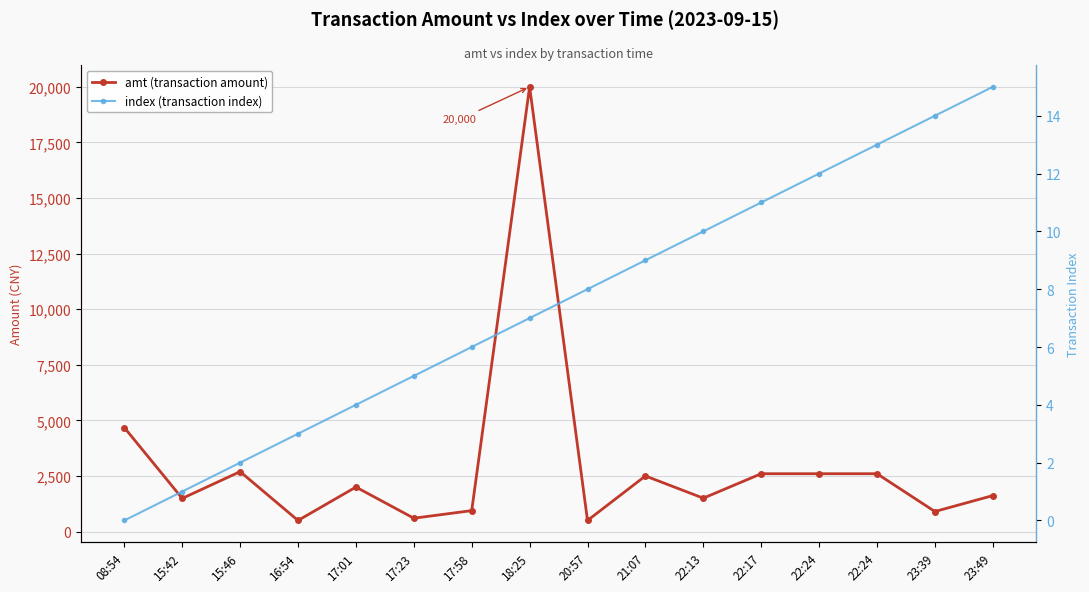

Which series has the largest total across all categories?

amt (transaction amount)